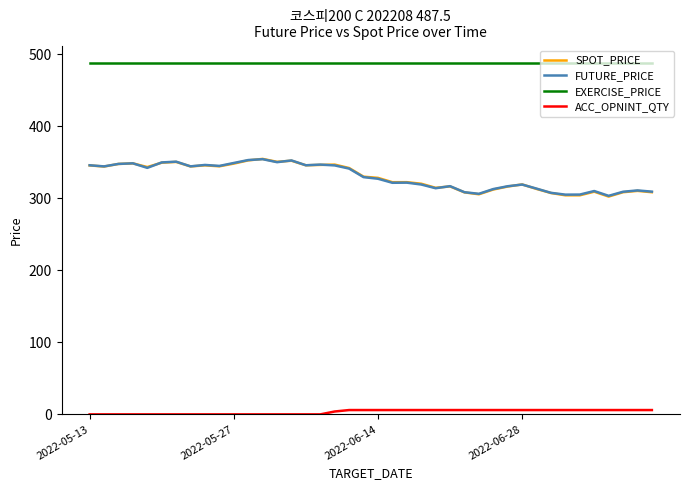

Which series has the widest spread of values?

SPOT_PRICE